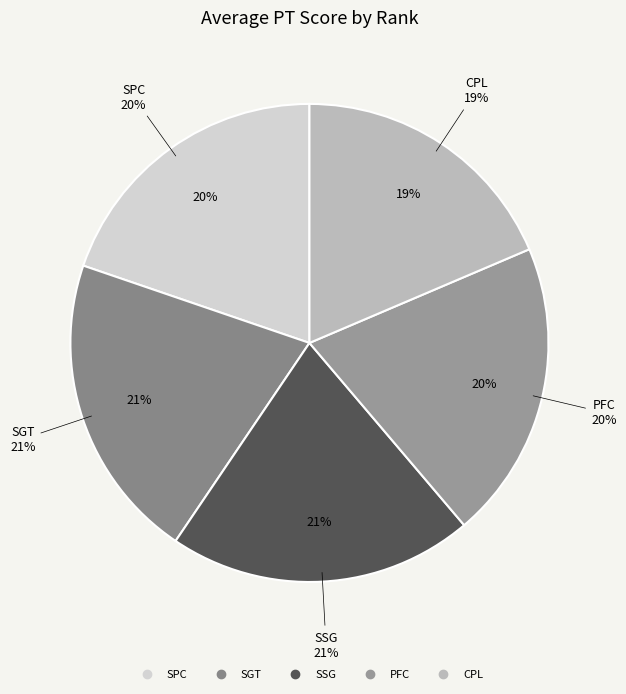

To the nearest percent, what percentage of the pie is PFC?

20%